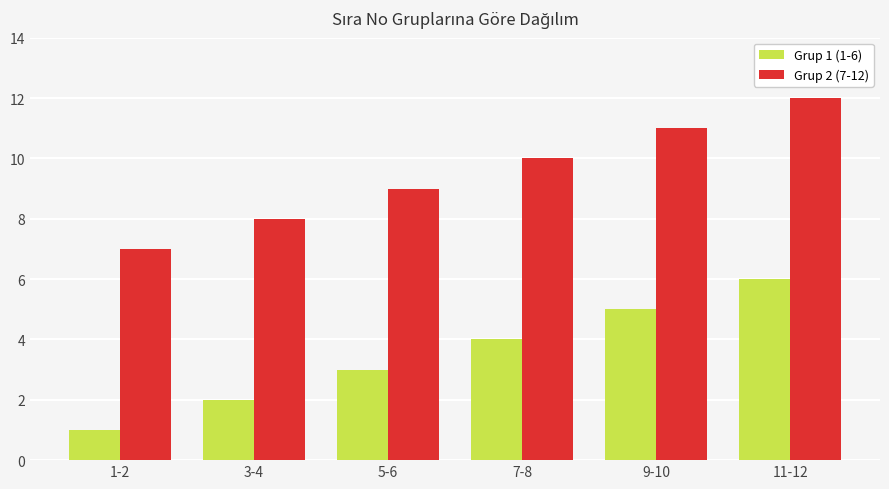

The value of Grup 2 (7-12) at 5-6 is 4. True or false?

False